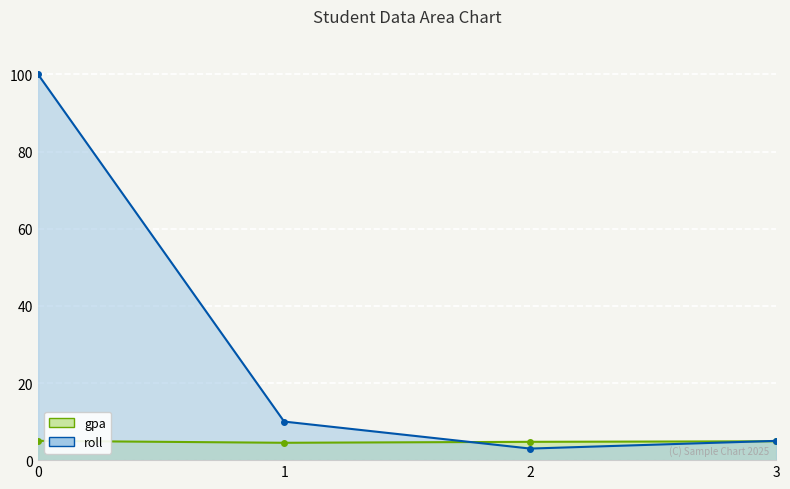

How many lines are shown in the chart?

2